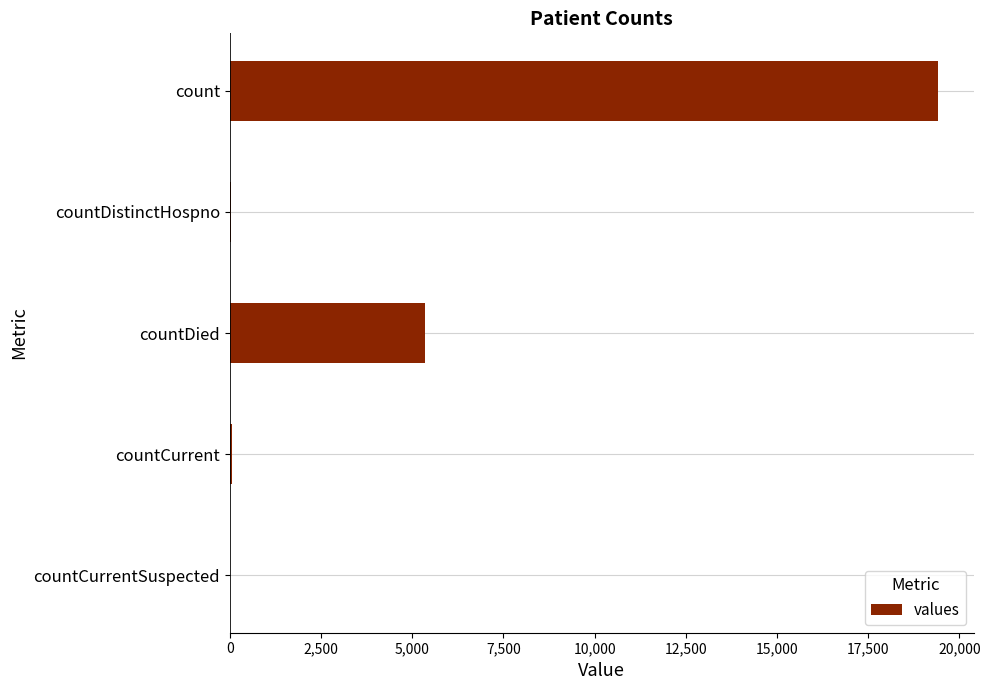

Read the value at countDied.

5357